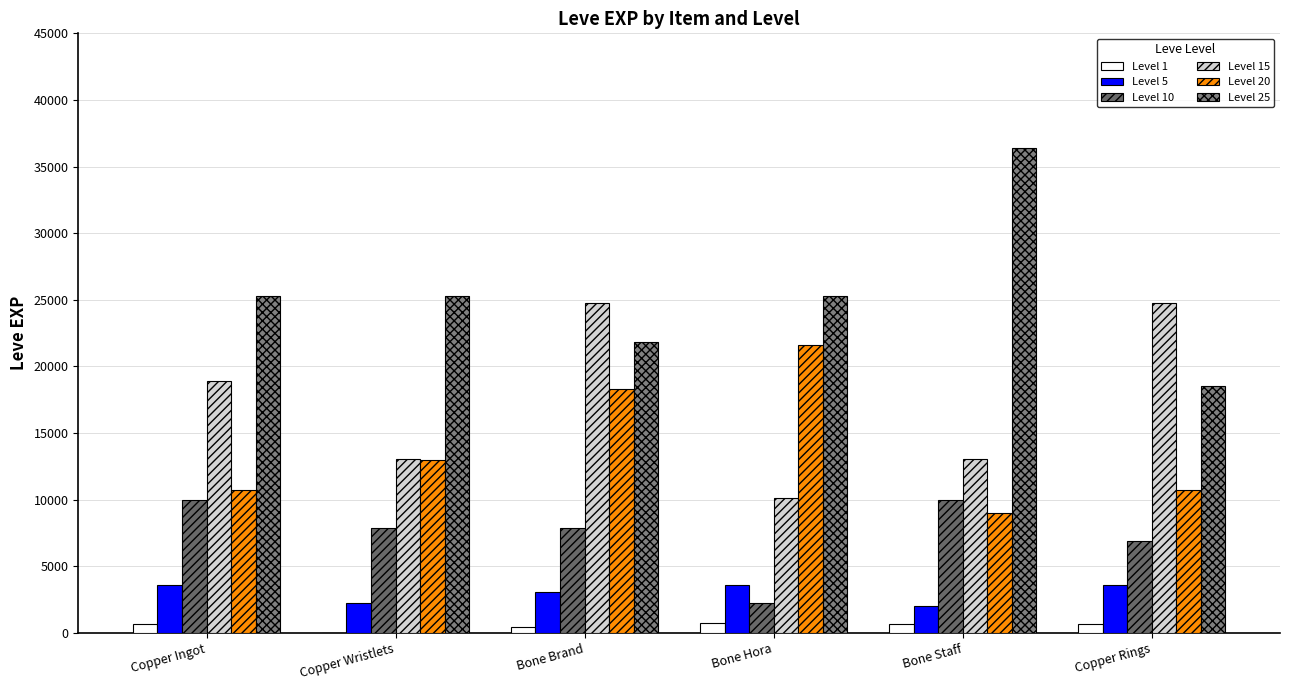

What position from the left is Bone Hora?

4